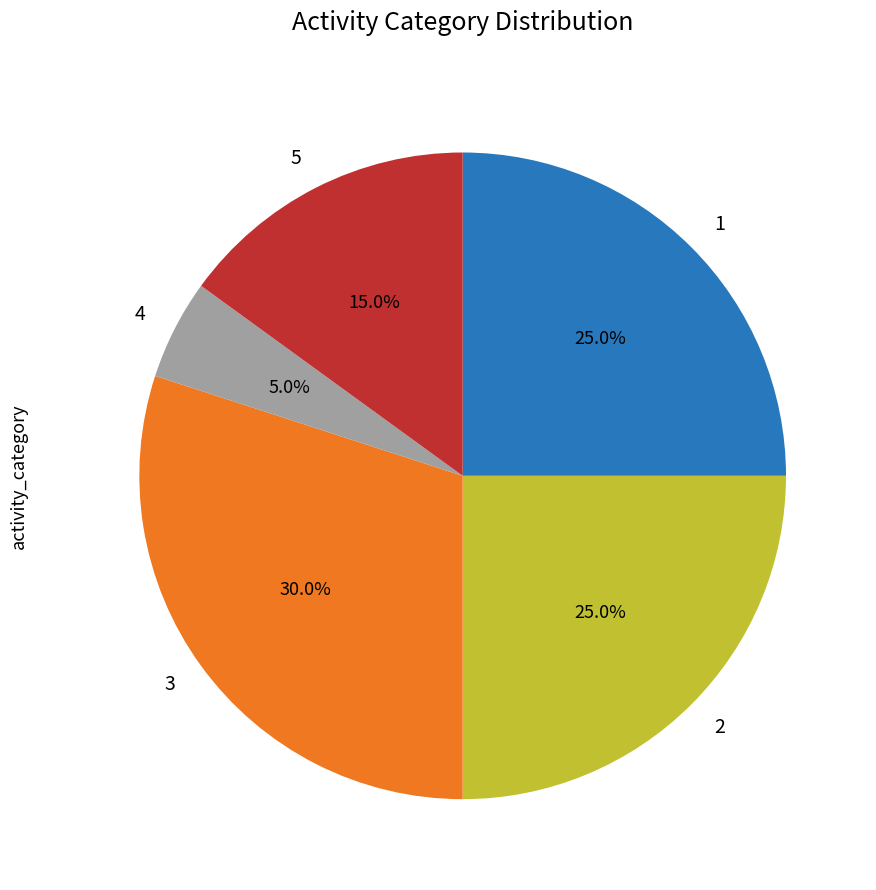

To the nearest percent, what is the combined percentage of 4 and 3?

35%